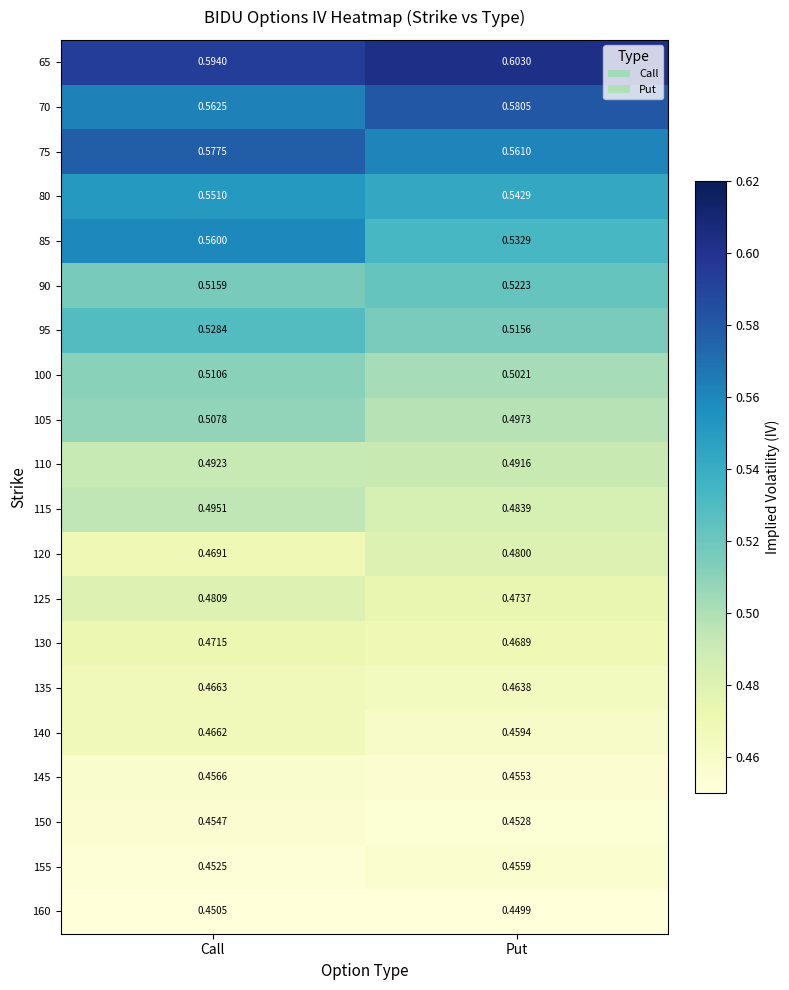

At which label does 145 reach its peak?

Call